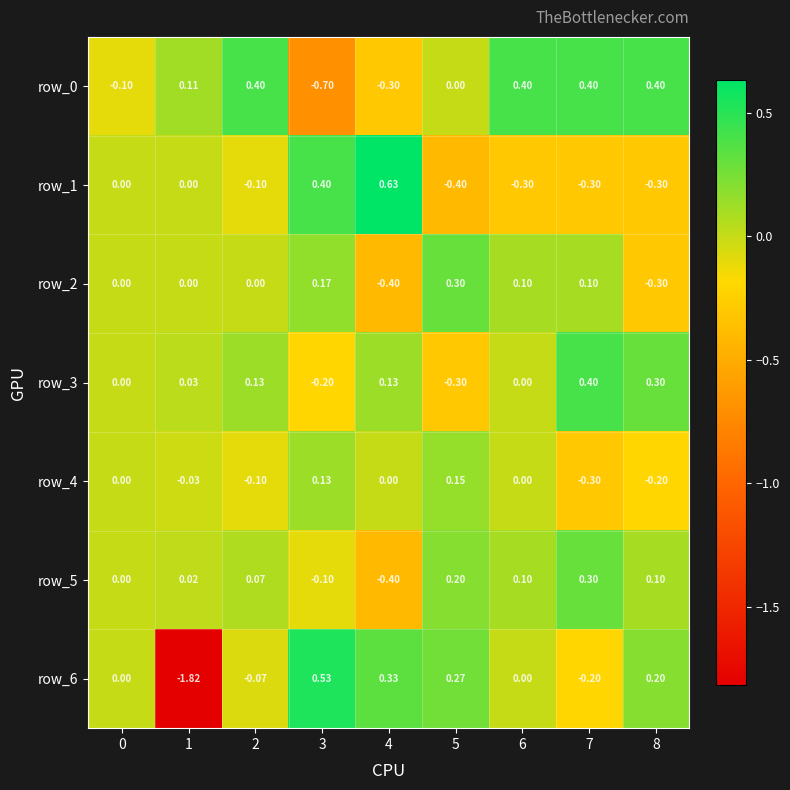

At which label does row_6 reach its peak?

3